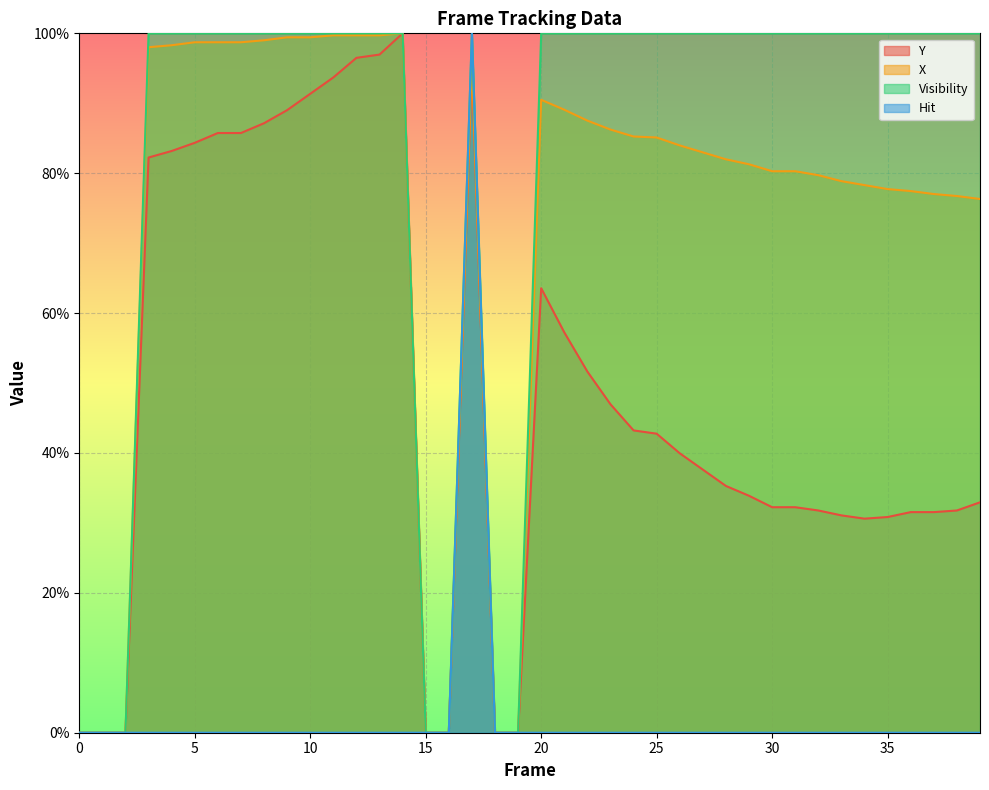

Rank the series by their maximum value, from highest to lowest.

Y, X, Visibility, Hit